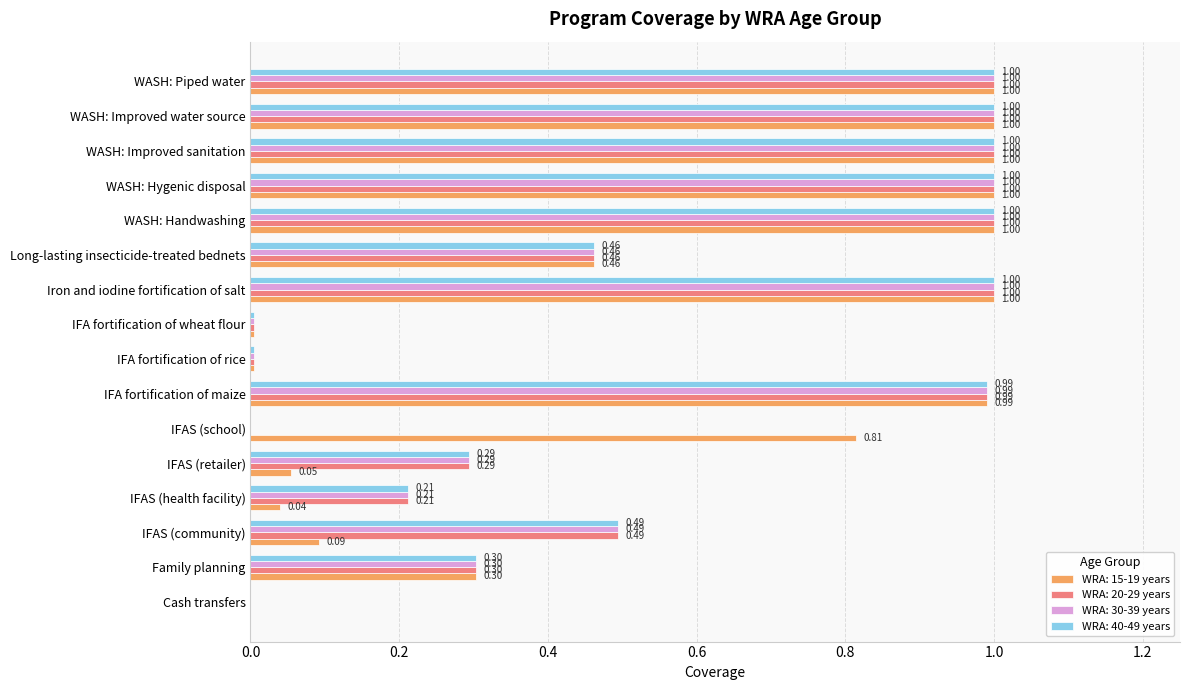

What is the sum of the WRA: 30-39 years values at IFAS (community) and WASH: Handwashing?

1.5